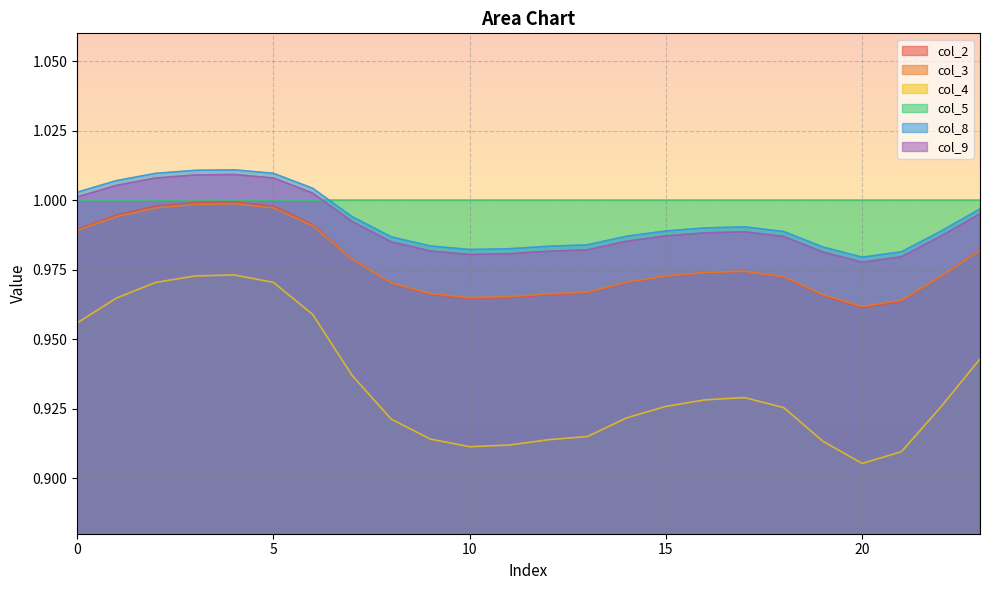

True or false: col_4 and col_9 intersect in this chart.

False